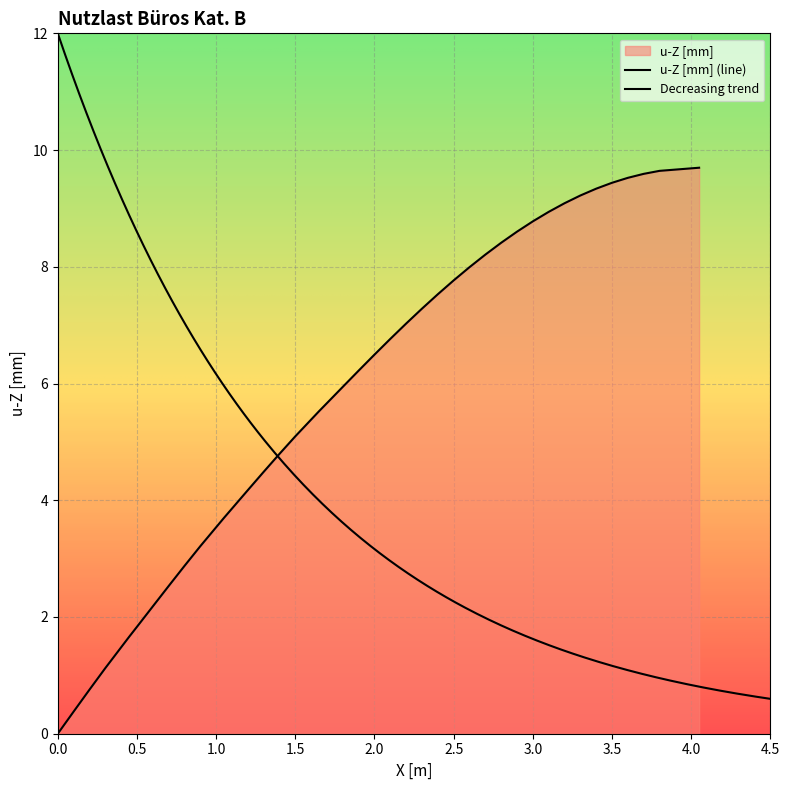

What is the greatest value displayed?

9.7